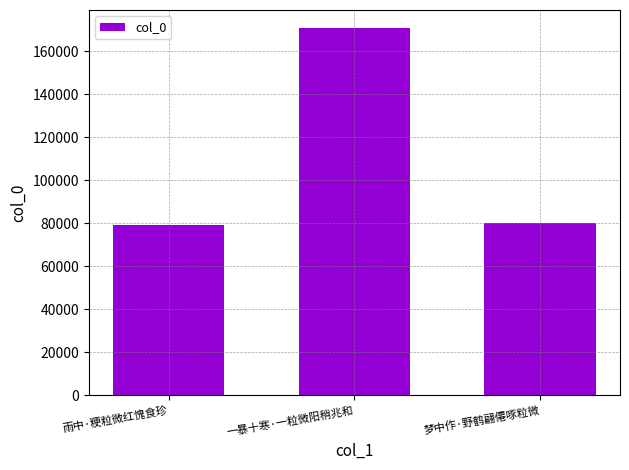

How many distinct data groups are displayed?

1